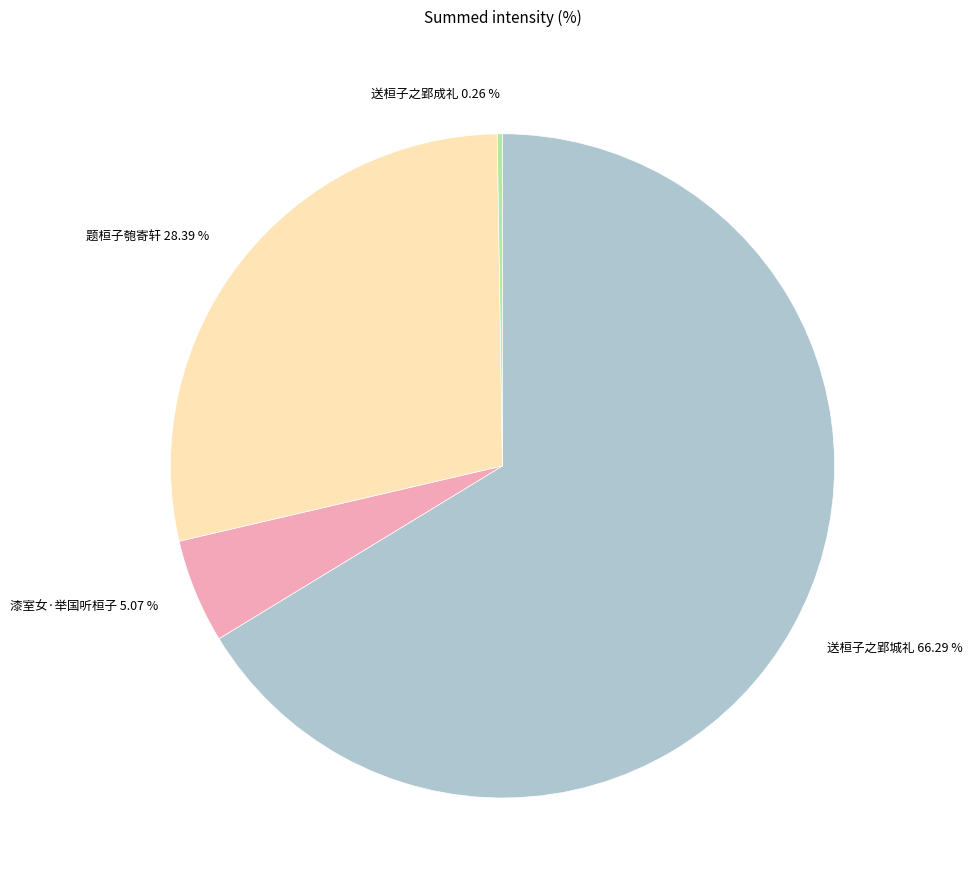

Does 送桓子之郢城礼 represent more than half of the total?

Yes